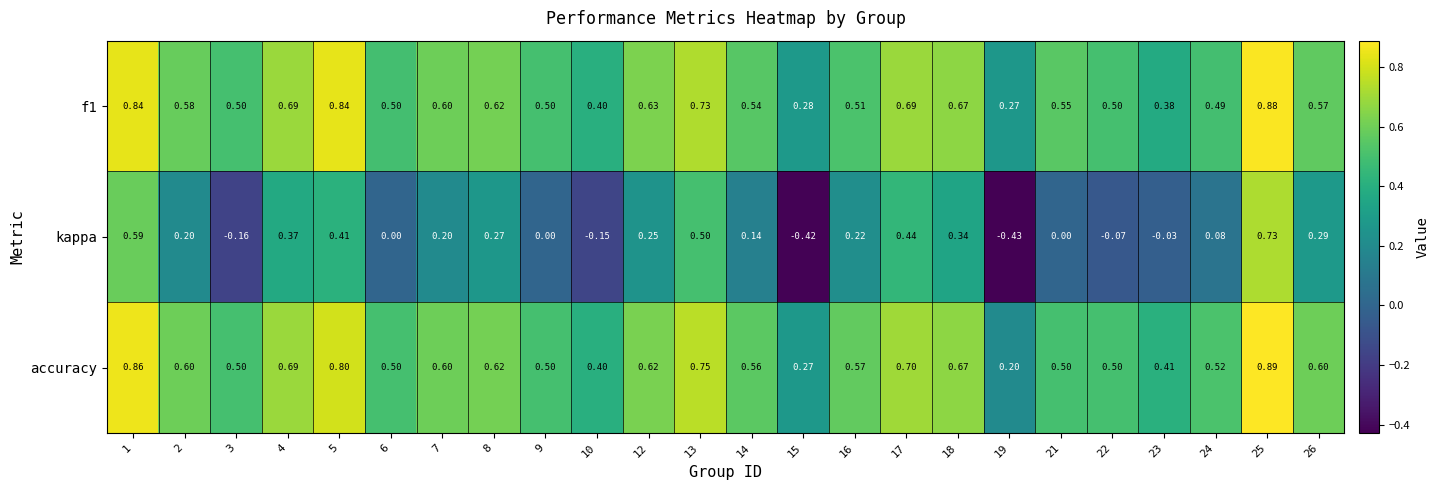

Is the value of f1 at 23 greater than the value of accuracy at 14?

No